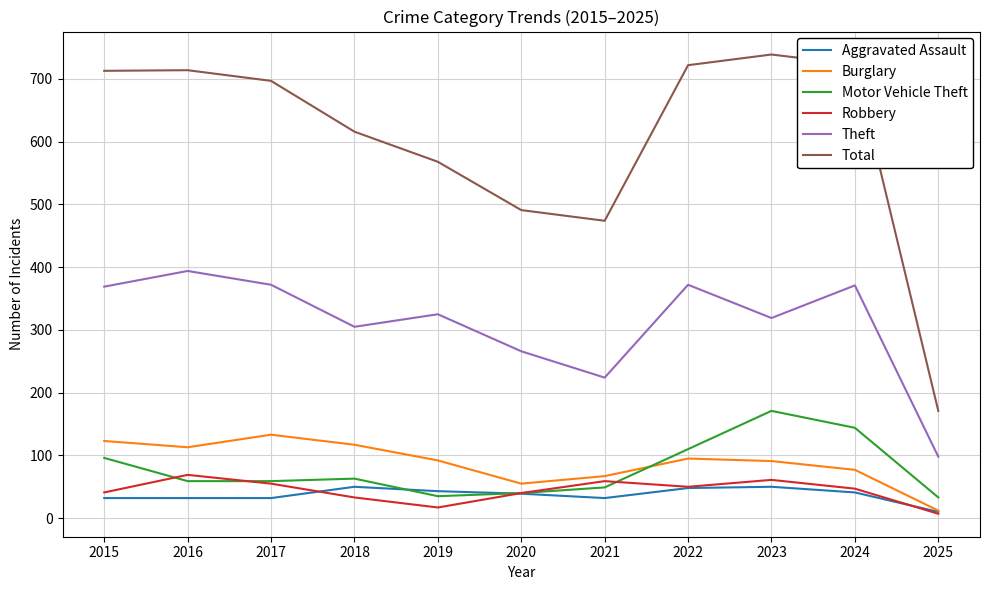

How many lines are shown in the chart?

6